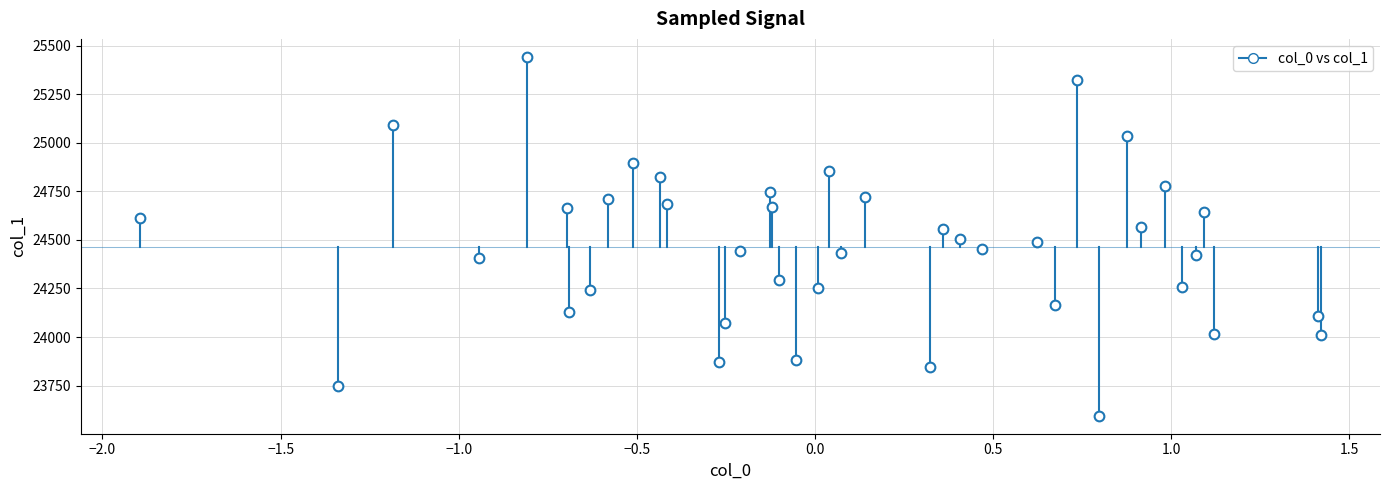

What is the range of X values (max minus min)?

3.3